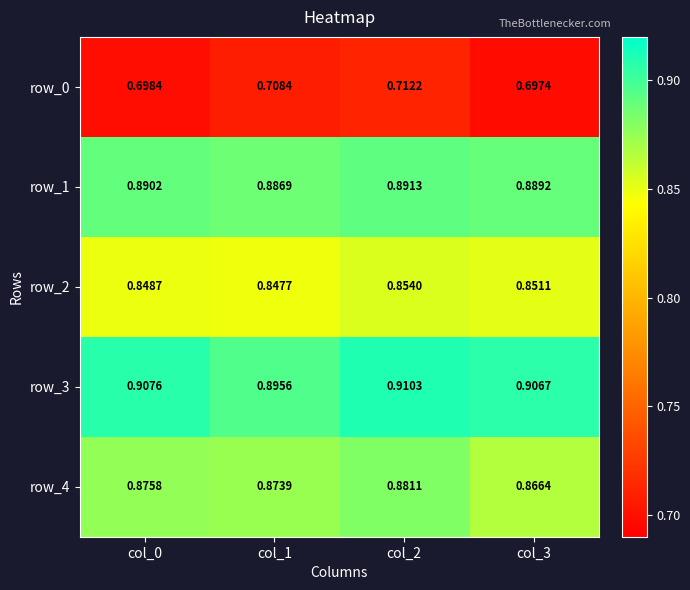

Where is row_2 nearest to the value 0?

col_1